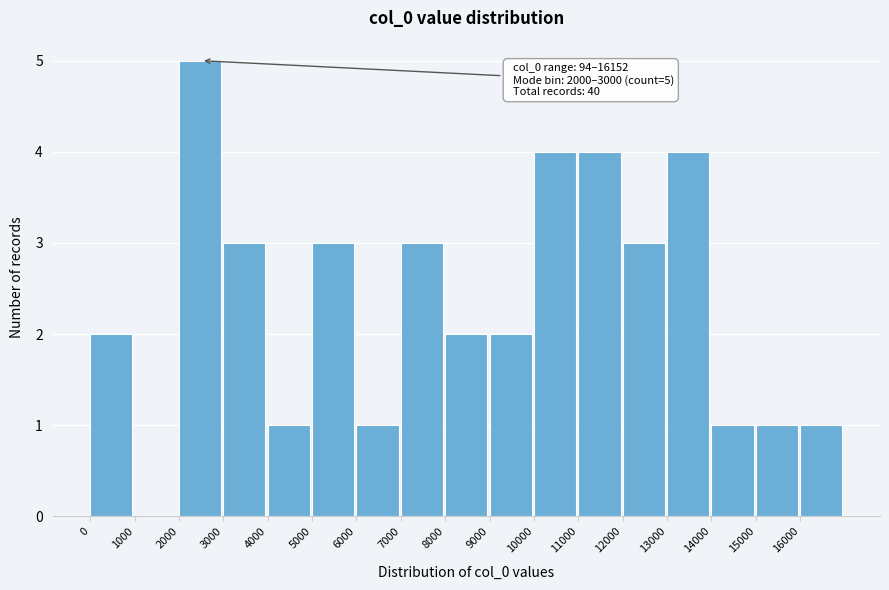

Over which range of the x-axis is the bar tallest?

2000 to 3000